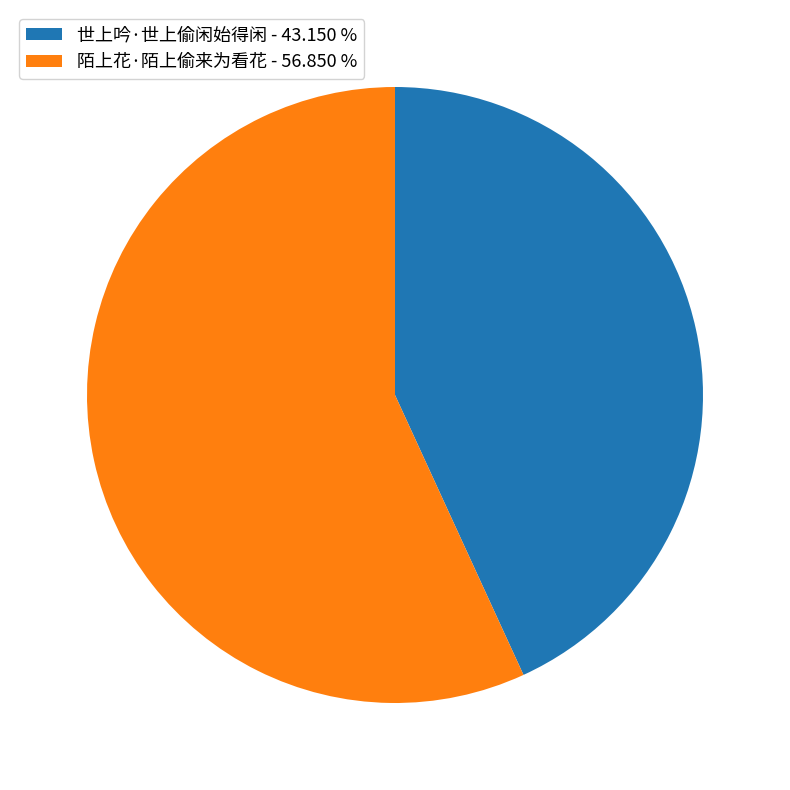

Between 陌上花·陌上偷来为看花 and 世上吟·世上偷闲始得闲, which is larger?

陌上花·陌上偷来为看花